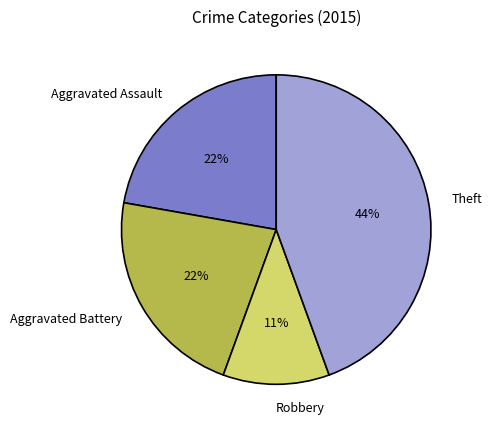

Is the sum of Robbery and Aggravated Battery greater than half?

No